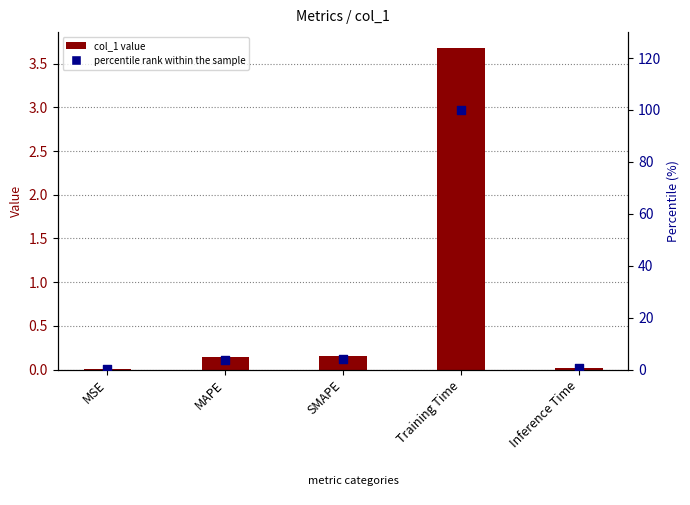

At how many categories does at least one series exceed 81?

1